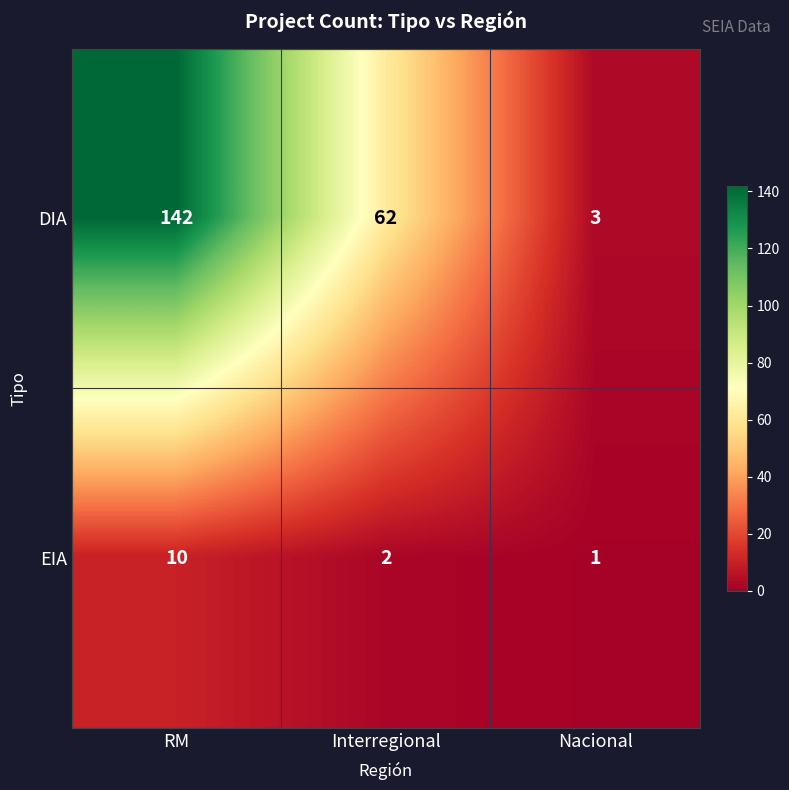

What is the total value across all series at Nacional?

4